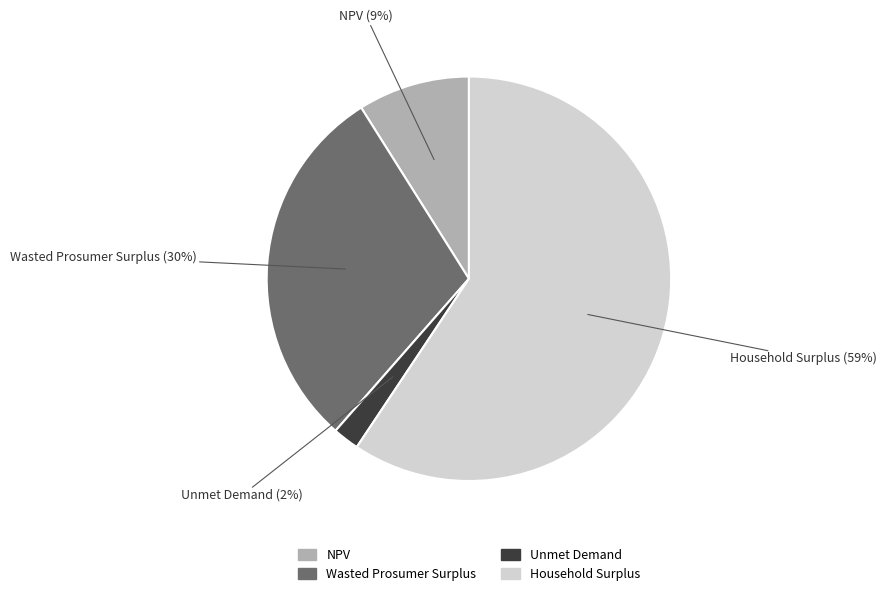

True or false: Household Surplus accounts for 59% of the total.

True